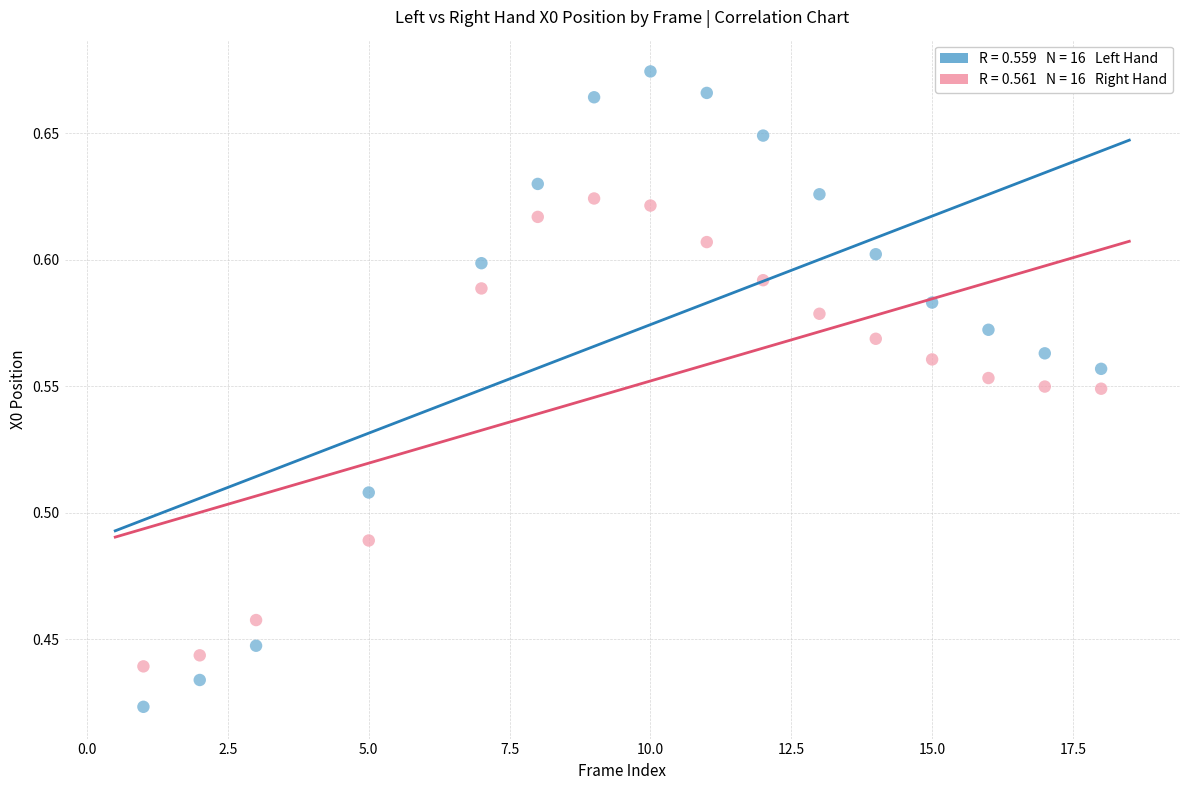

Across all data points, what is the range of Y values (max minus min)?

0.3